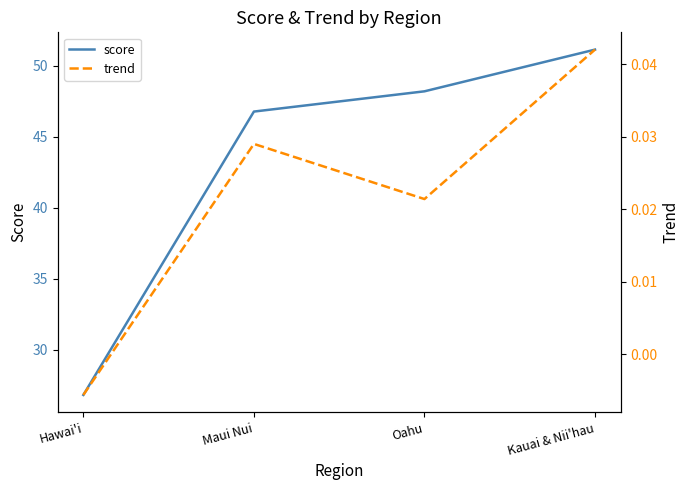

Reading right to left, transcribe all the data shown in this chart.

score: 51.1	48.2	46.8	26.8
trend: 0.0	0.0	0.0	-0.0